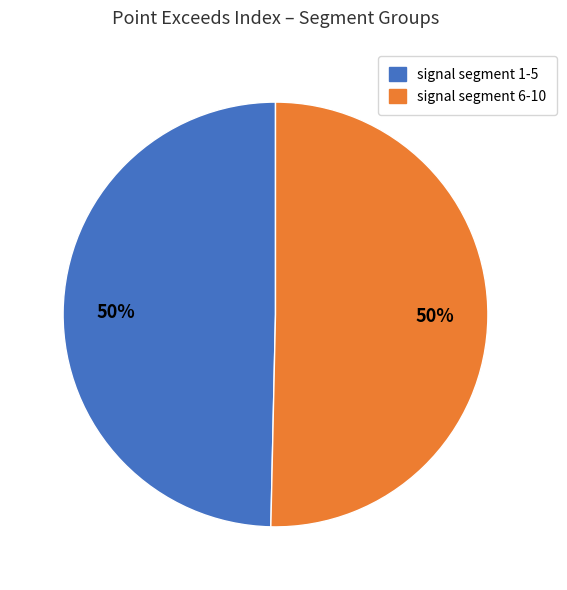

To the nearest percent, what is the average slice percentage?

50%